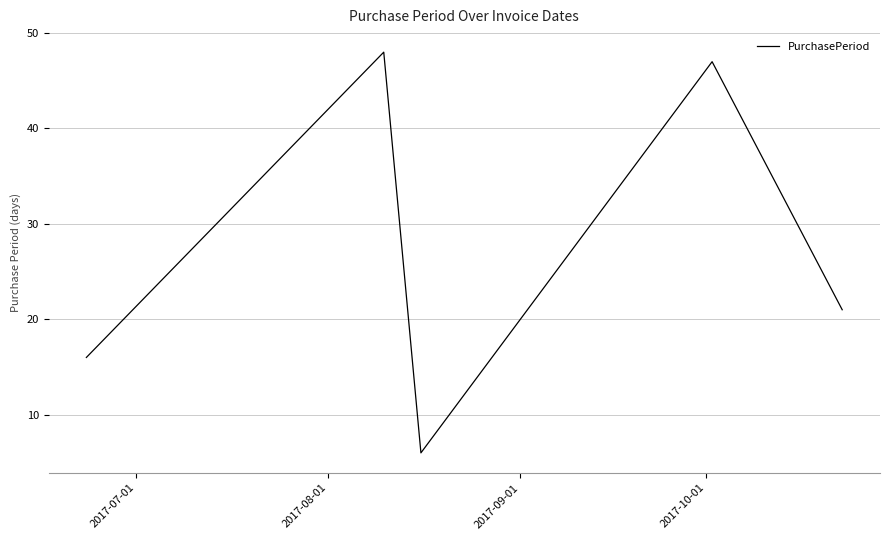

What is the maximum value shown in the chart?

48